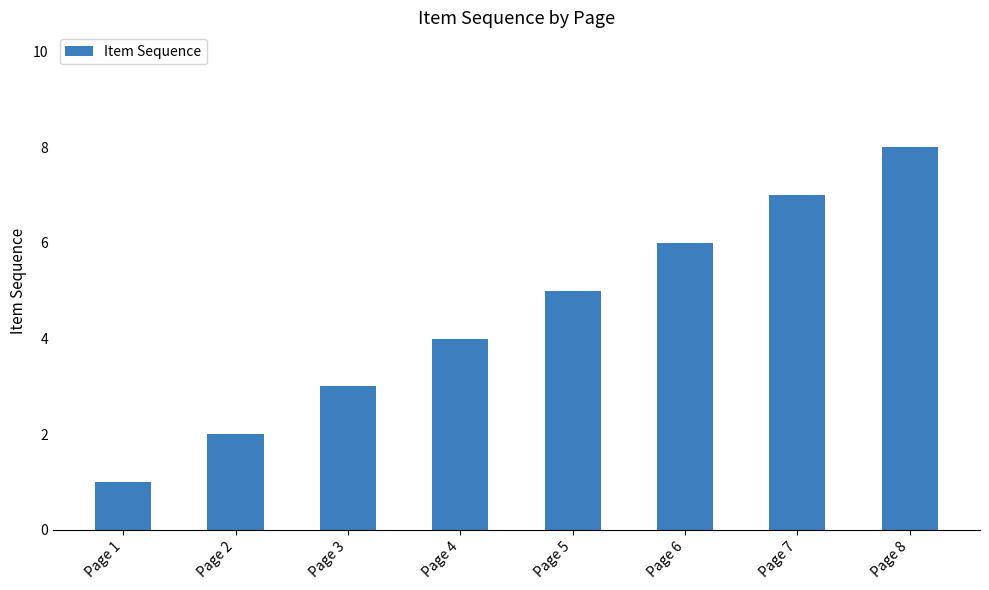

Reading left to right, transcribe all the data shown in this chart.

1	2	3	4	5	6	7	8